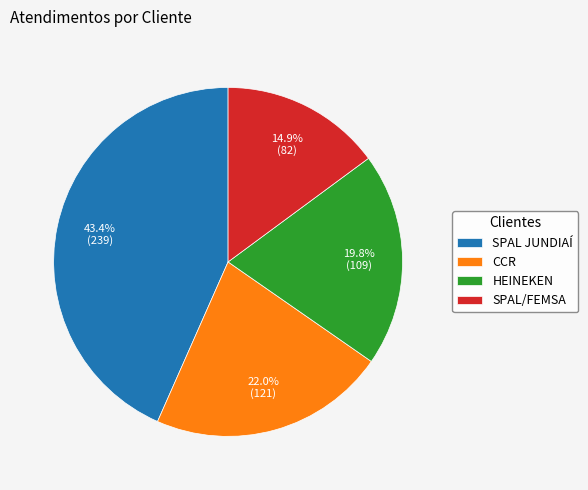

Does SPAL/FEMSA account for over 50% of the chart?

No